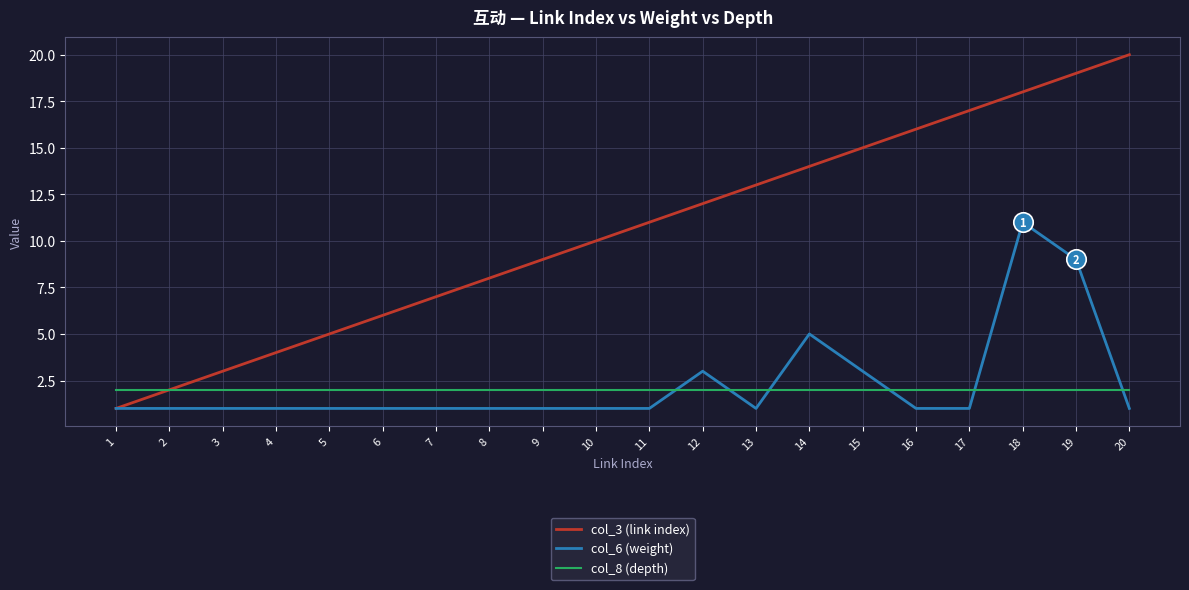

Is the value of col_6 (weight) at 7 greater than the value of col_3 (link index) at 6?

No